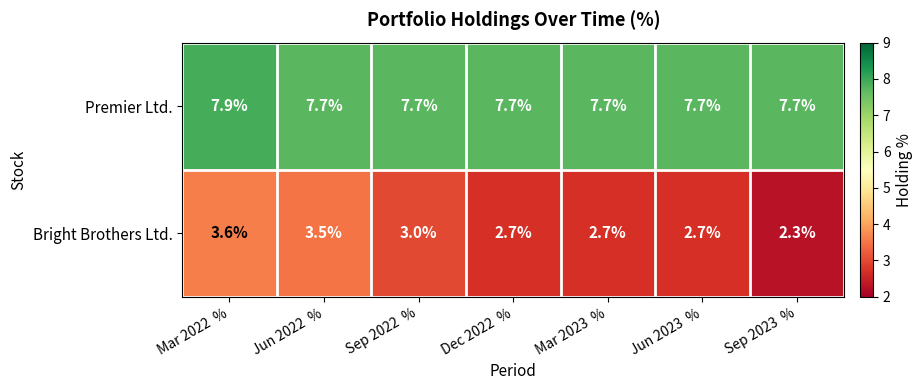

At how many categories does at least one series exceed 7?

7